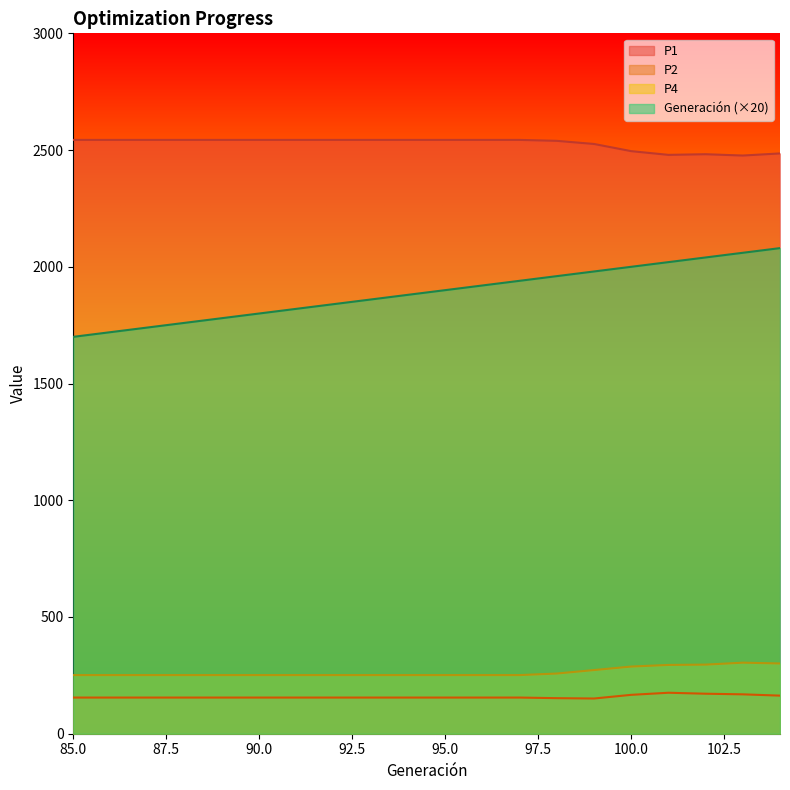

What is the spread (max minus min) of values at 100.0?

2328.8